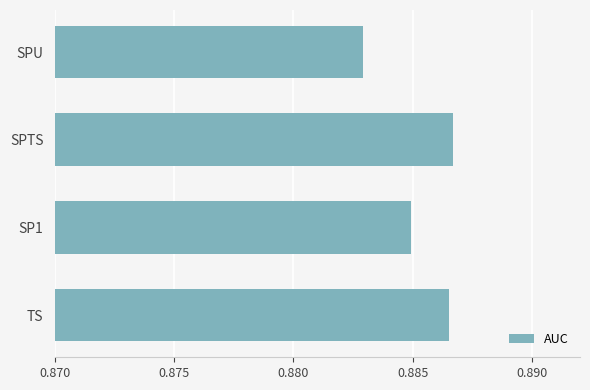

What is the sum of all values?

3.5